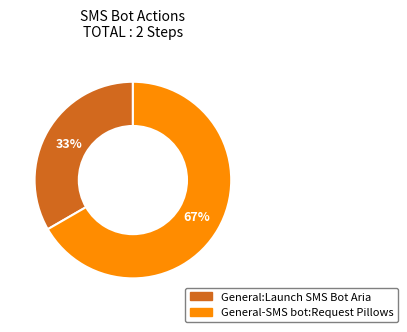

How many slices are in this pie chart?

2